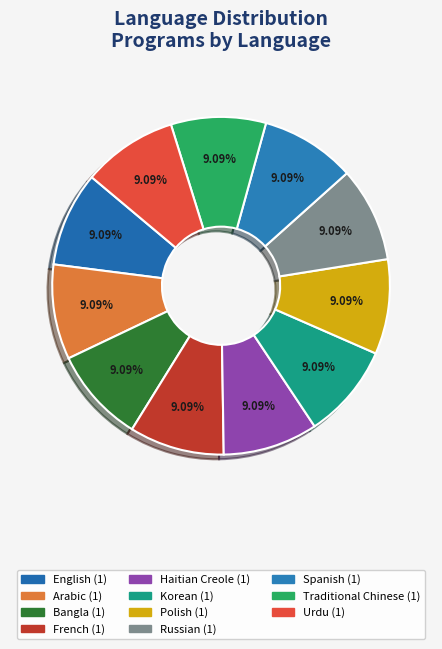

To the nearest percent, what portion does Bangla represent?

9%